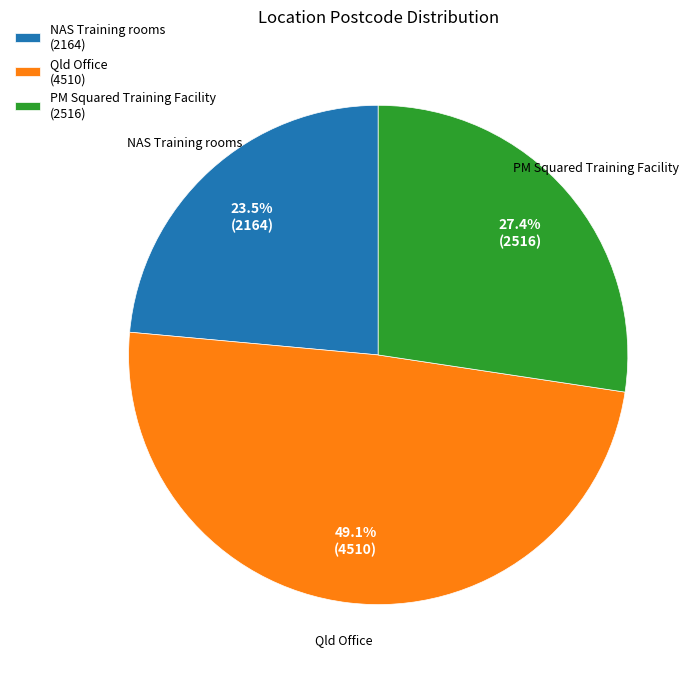

Does any single category account for the majority?

No